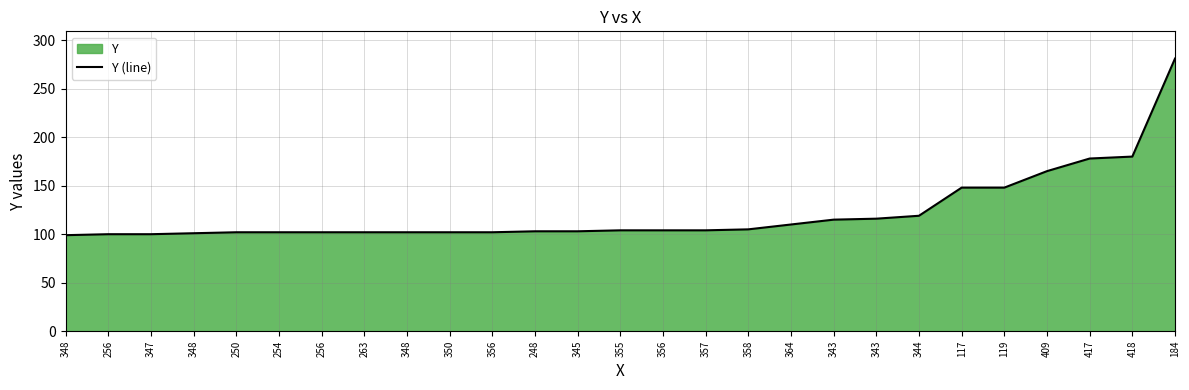

How many values are below 104?

13